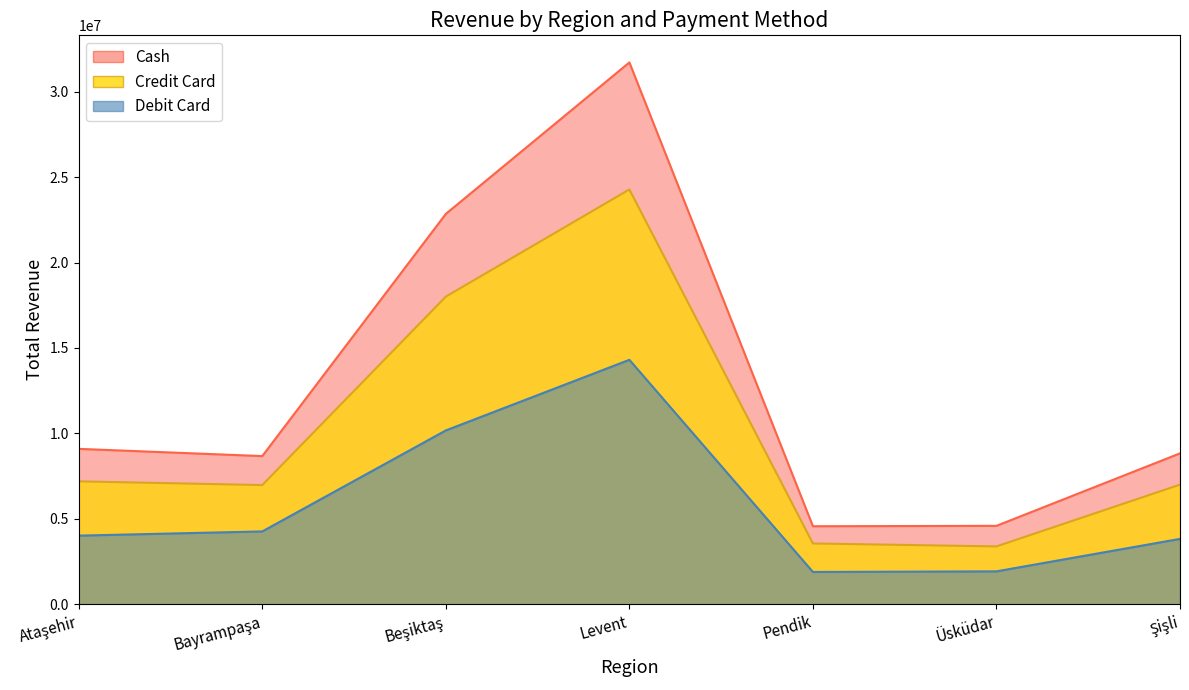

Read the Debit Card value at Üsküdar.

1933216.4